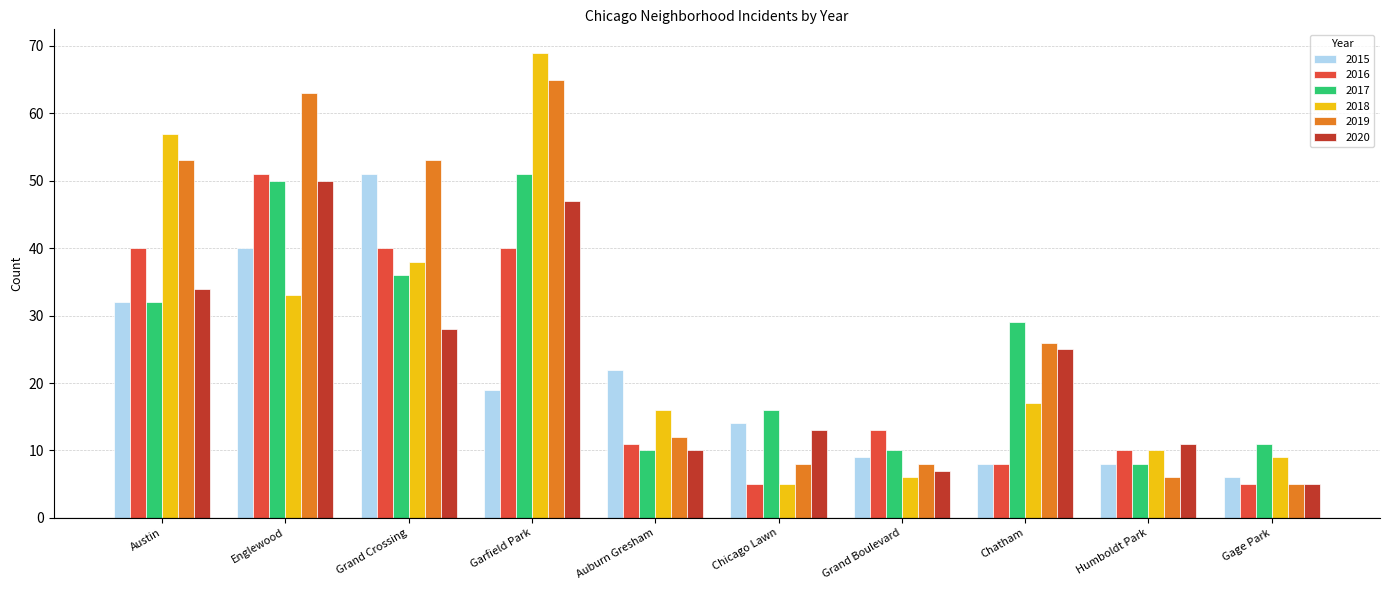

At which category does the chart reach its peak across all series?

Garfield Park